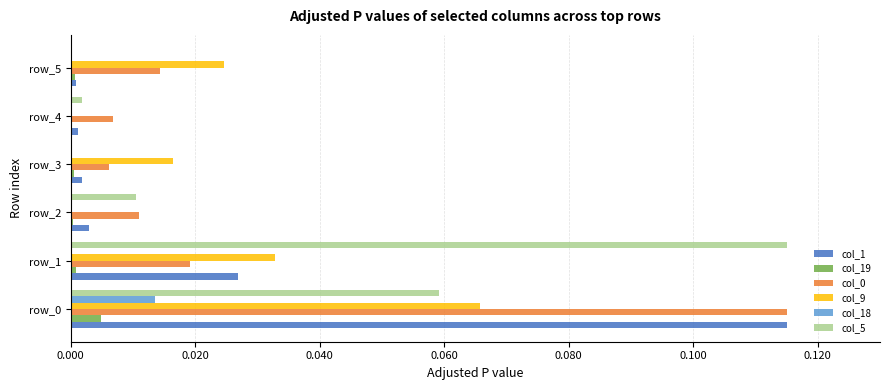

The col_9 series shows 0.0 at row_1. True or false?

True